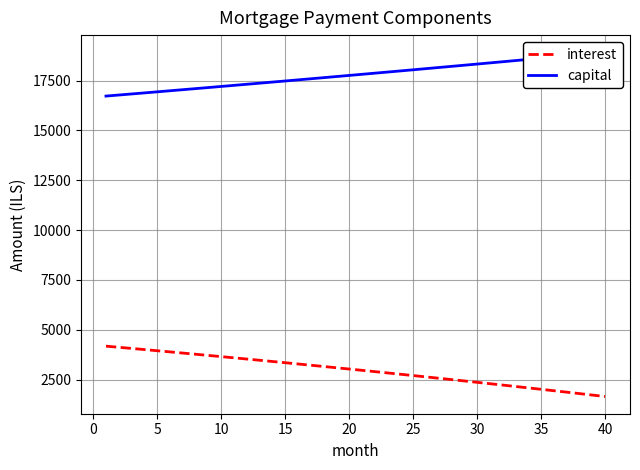

What is the minimum value for interest?

1654.9